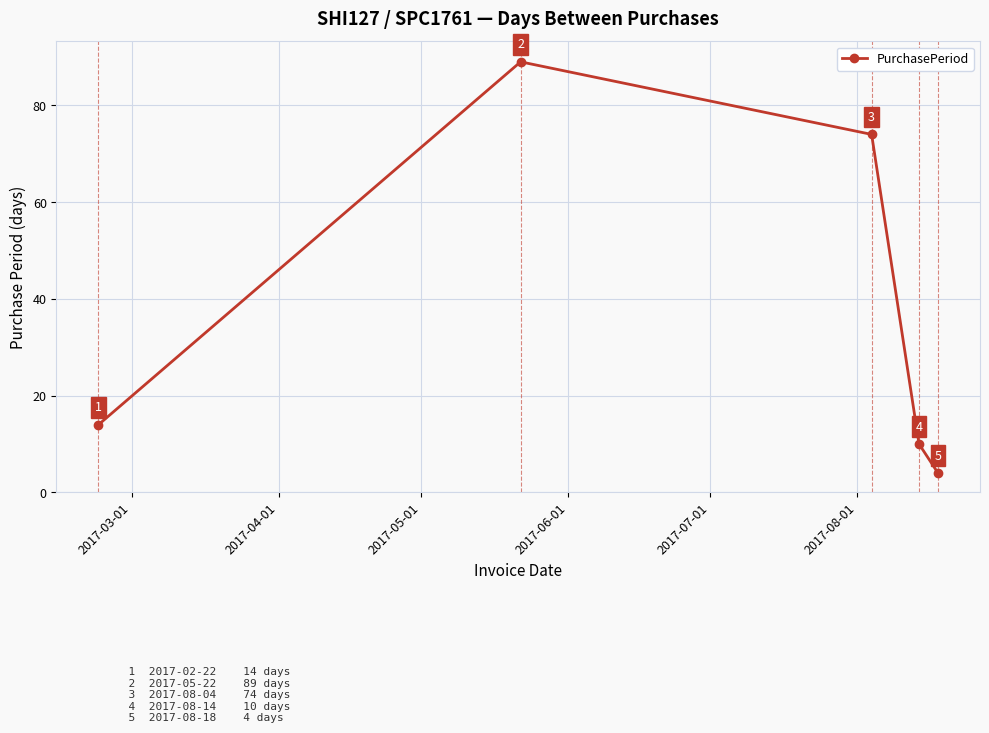

What is the average value?

38